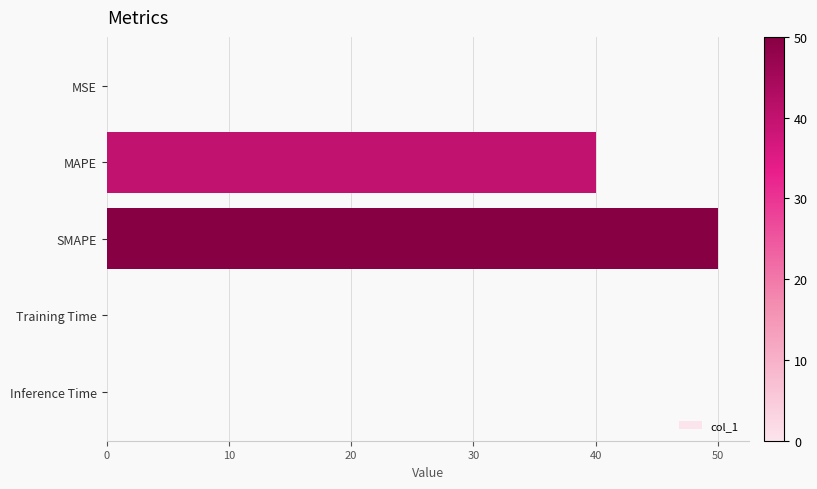

What is the sum of all values?

90.0